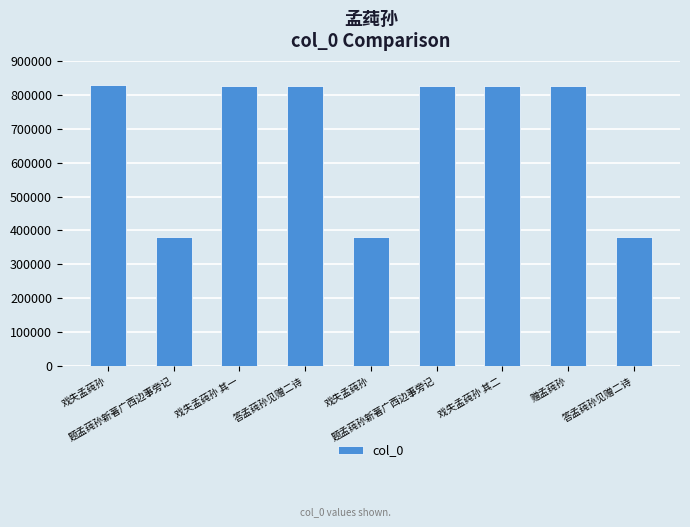

How many bars are there in total?

9